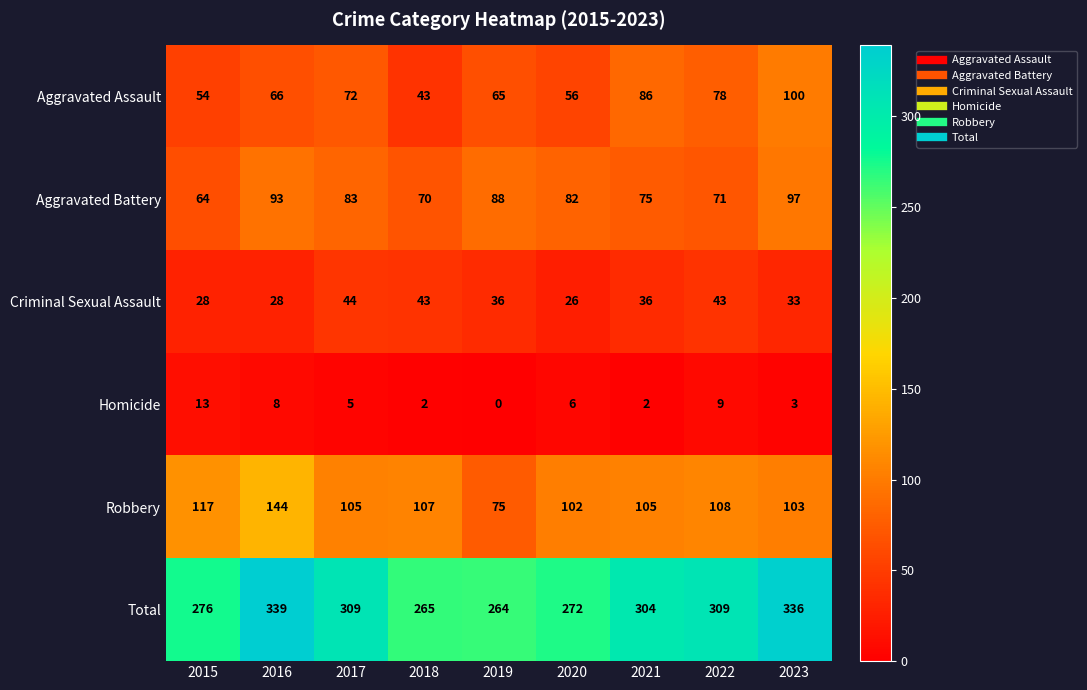

List the series in order of their peak value, lowest first.

Homicide, Criminal Sexual Assault, Aggravated Battery, Aggravated Assault, Robbery, Total